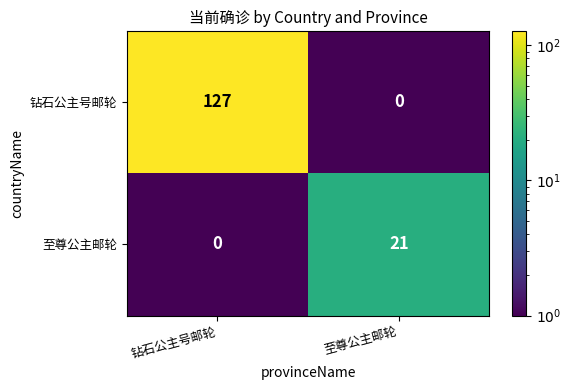

Which category has the lowest value in the 至尊公主邮轮 series?

钻石公主号邮轮